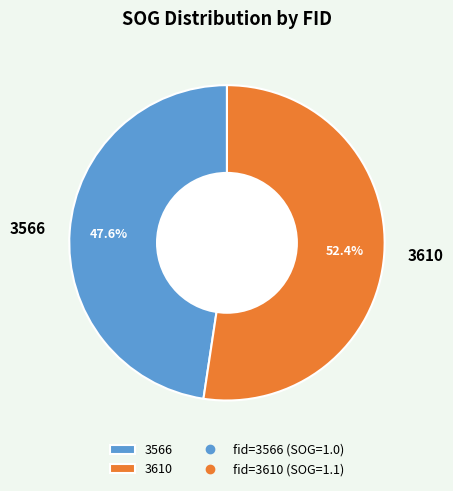

Does any single category account for the majority?

Yes